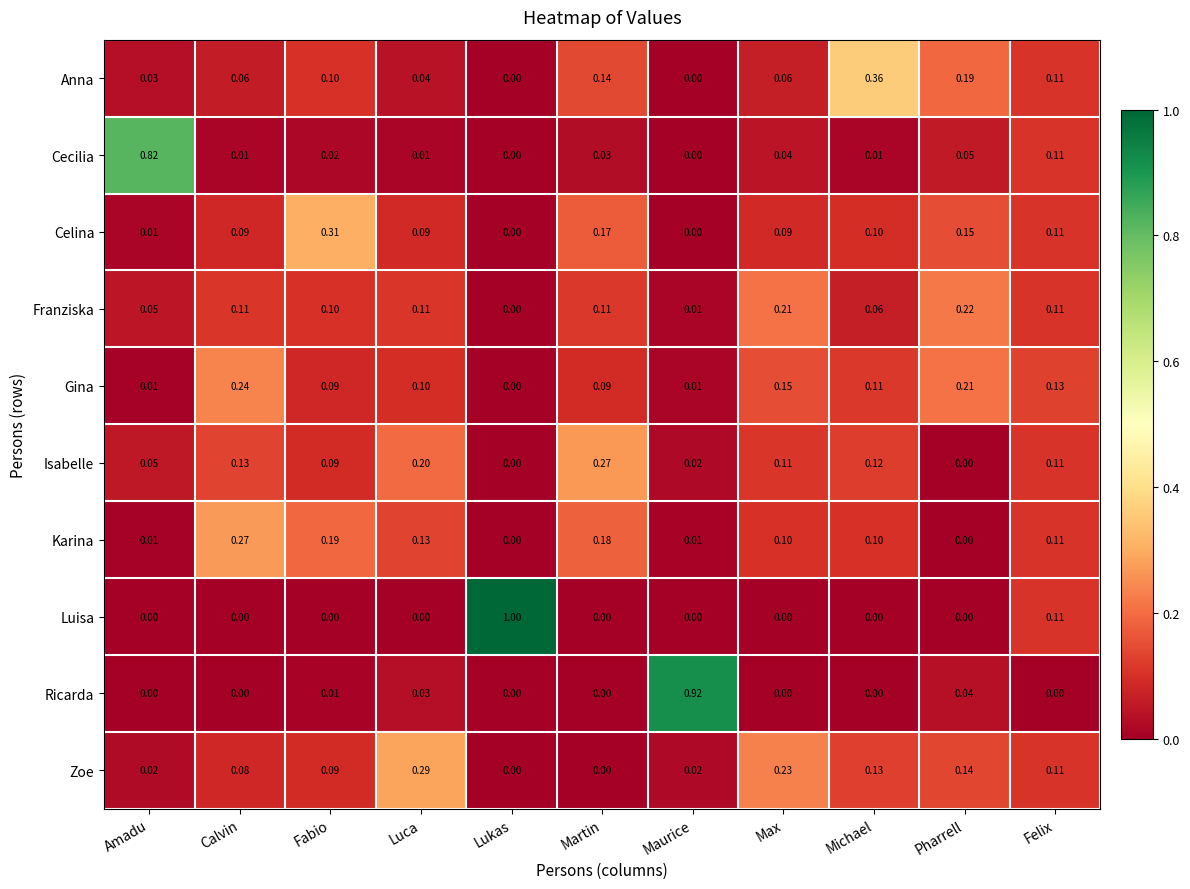

At which category is the sum across all series the highest?

Felix